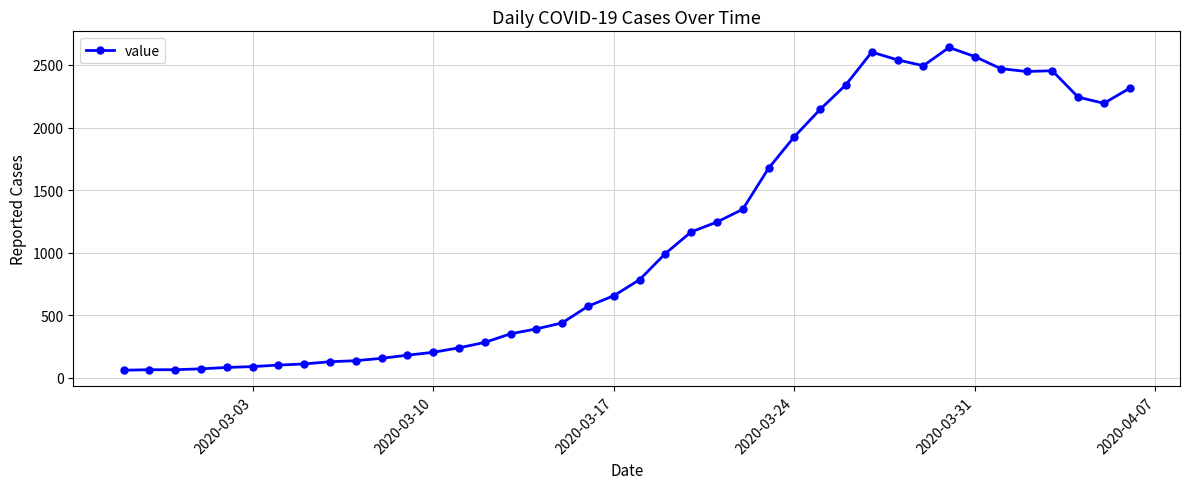

What is the value of the 32nd point from the left?

2494